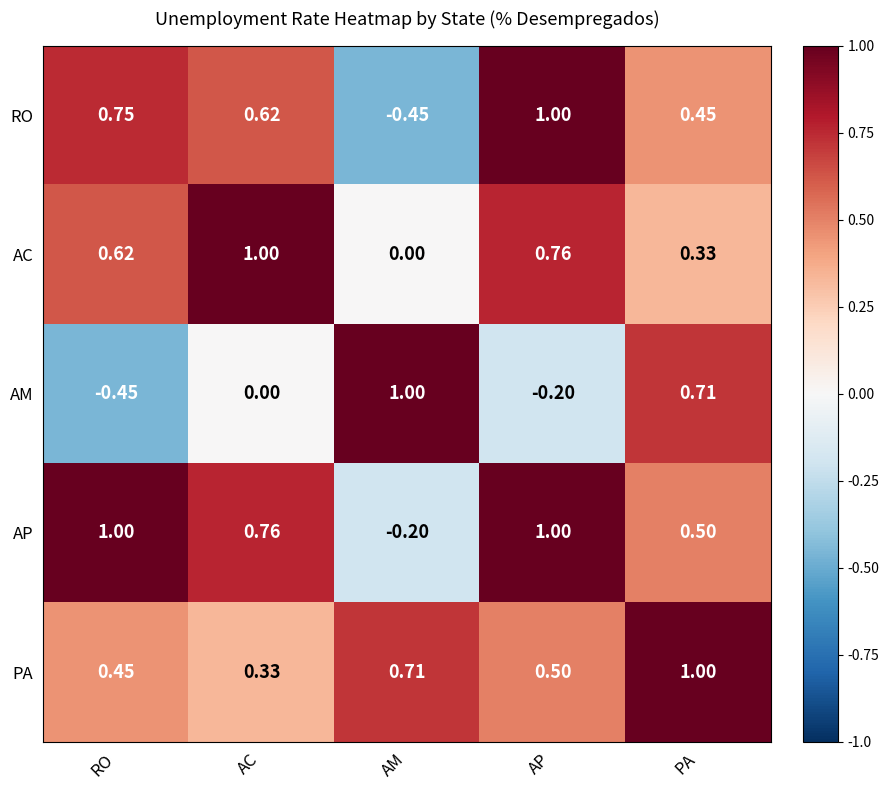

How many categories are shown in the chart?

5